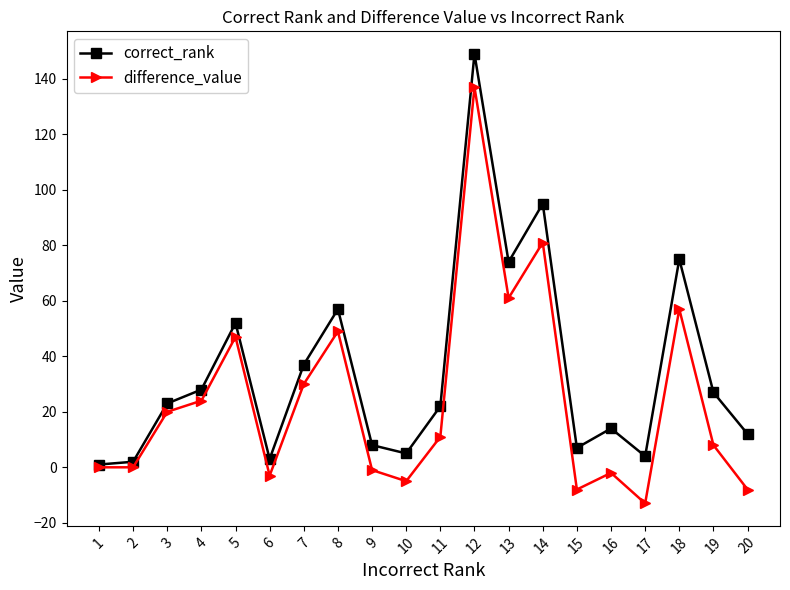

Where is the first local maximum for difference_value?

5